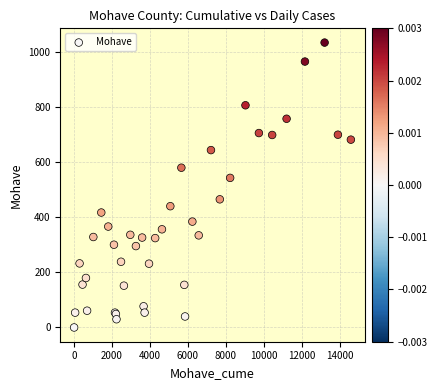

What Y value in the scatter plot is closest to 518?

544